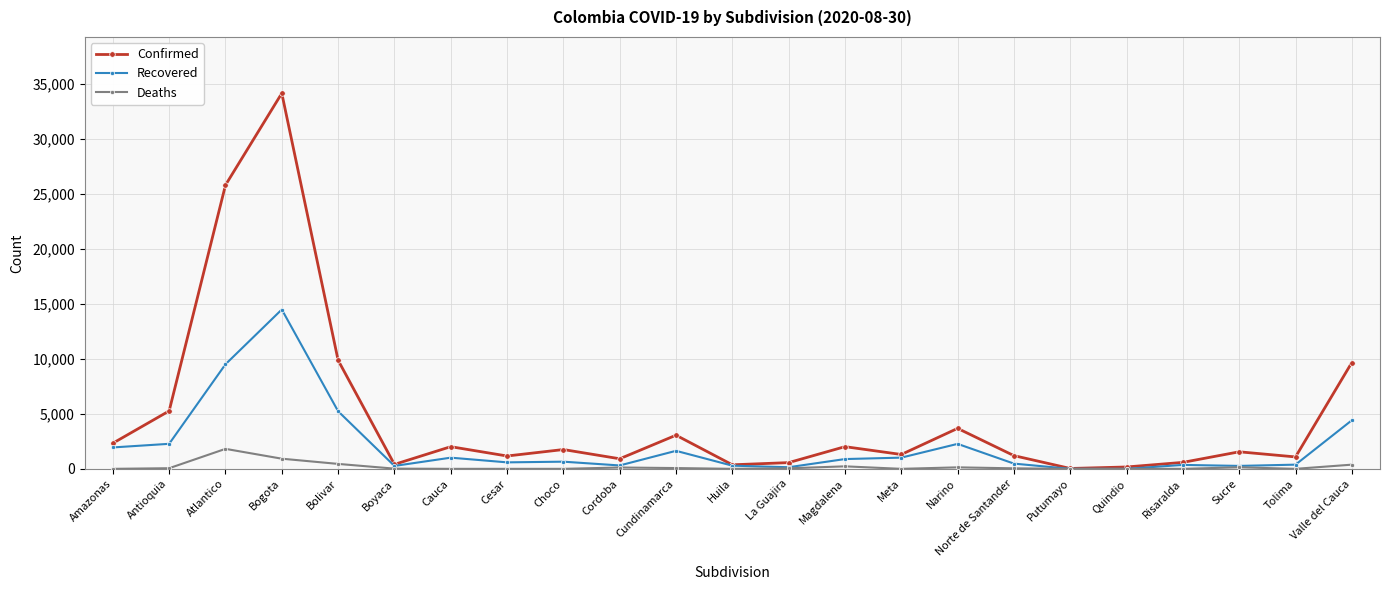

How many distinct data groups are displayed?

3